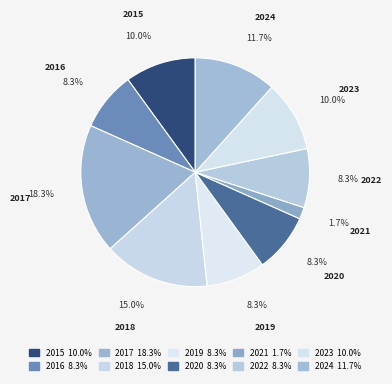

Which category has the smallest portion of the pie?

2021